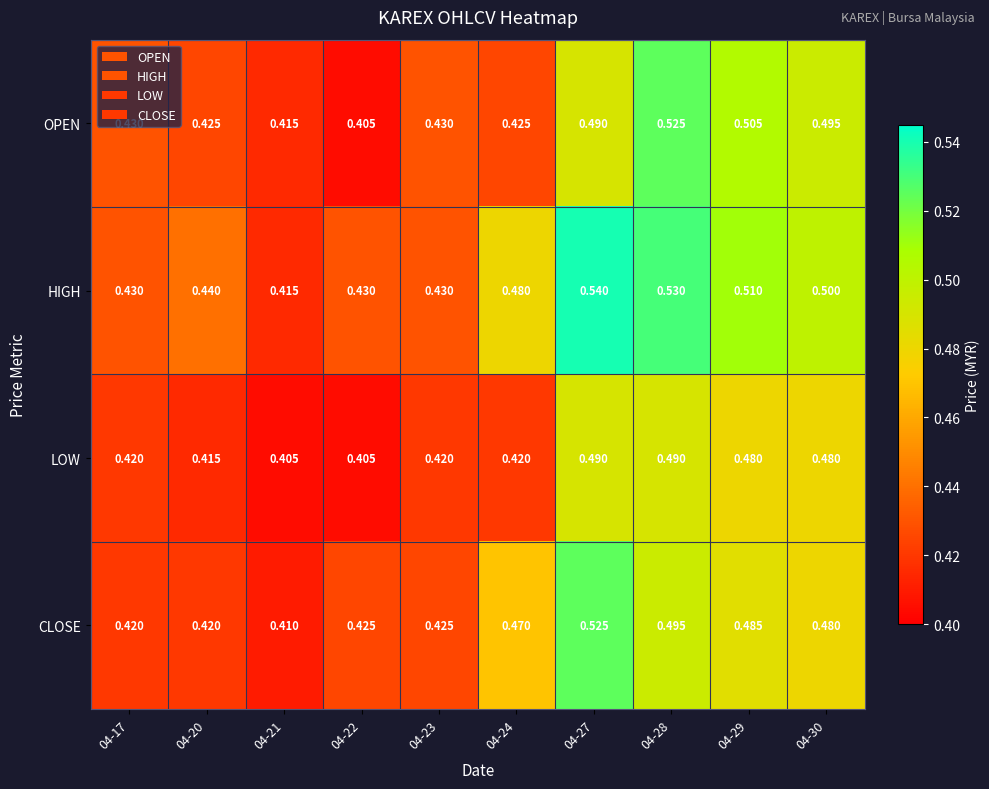

Which series changed the most between 04-20 and 04-22?

OPEN